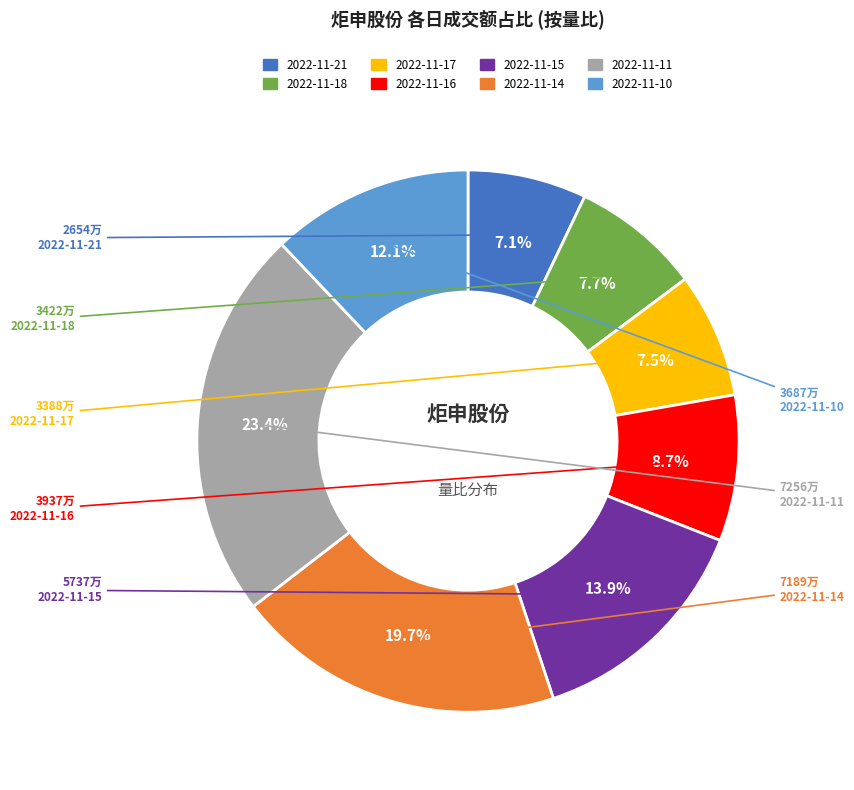

True or false: 2022-11-15 accounts for 14% of the total.

True